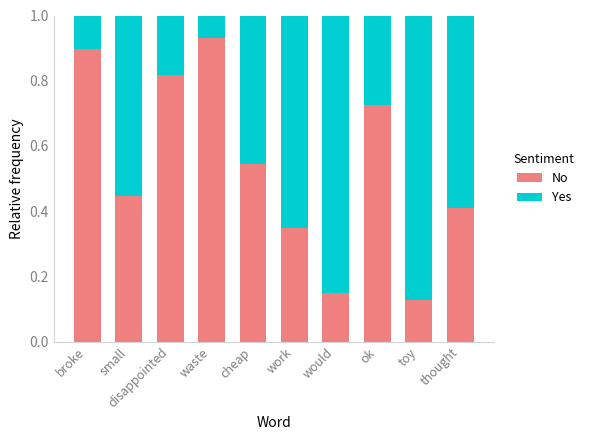

The No series shows 0.1 at would. True or false?

True